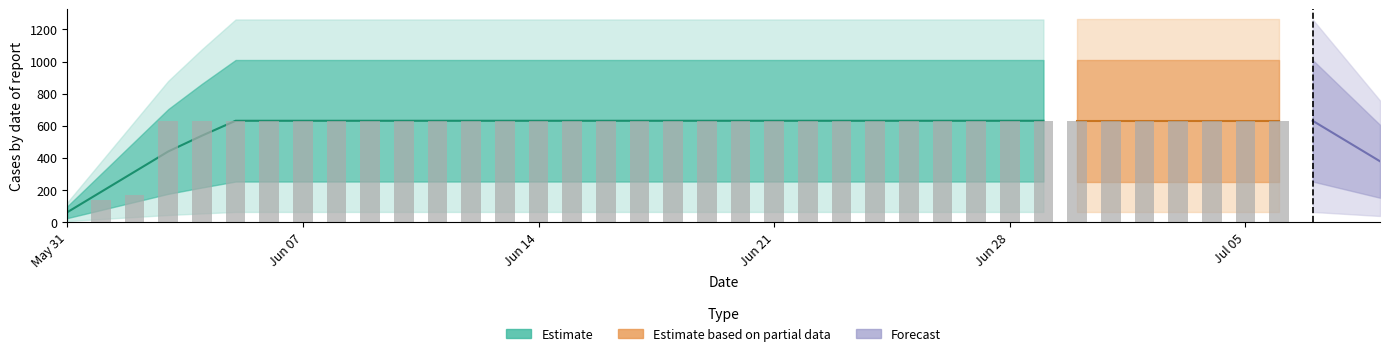

What is the difference between the maximum and minimum values?

631